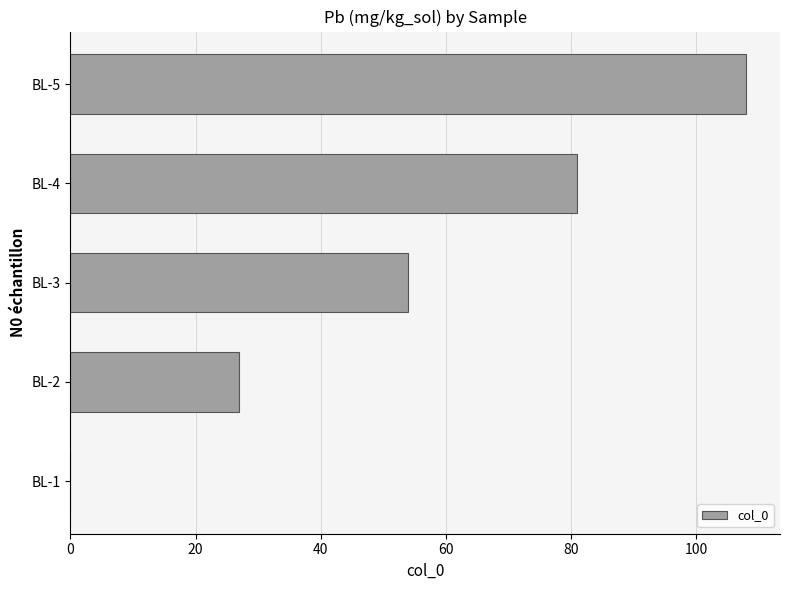

How many values are above zero?

4